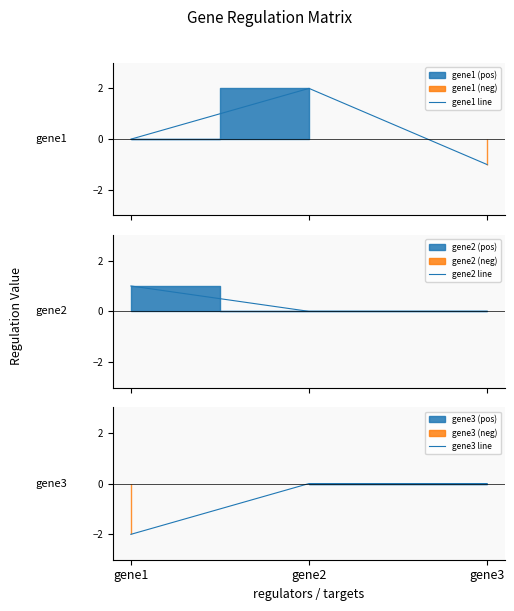

How many values in the gene2 line series exceed 0?

1